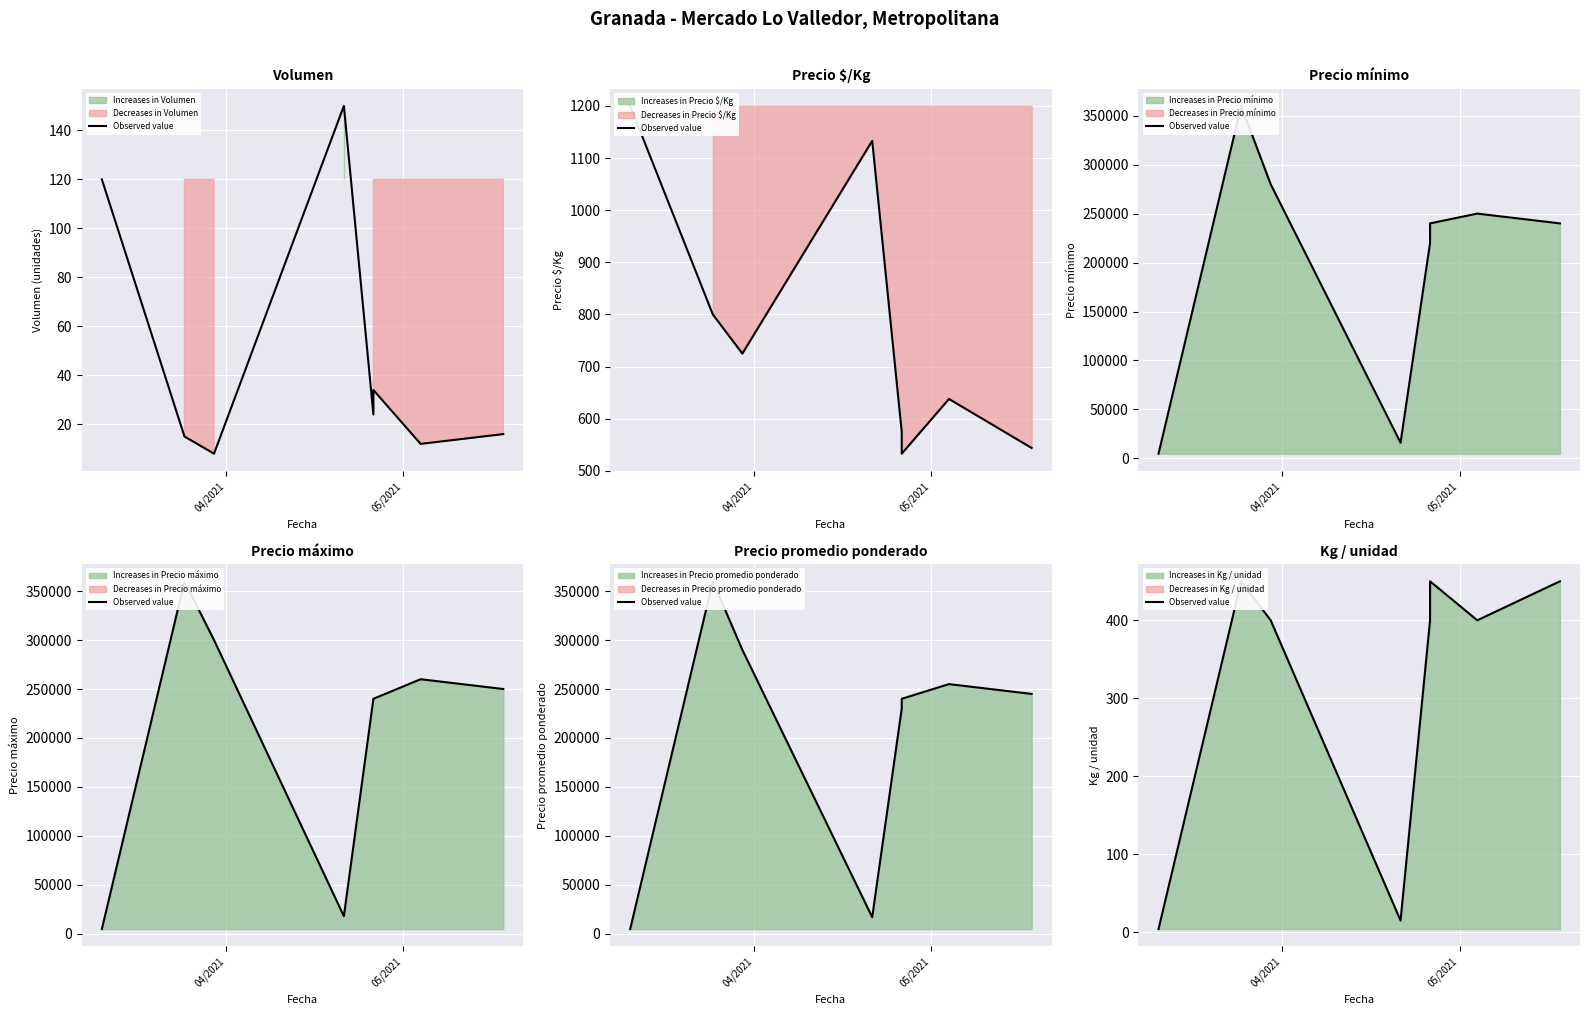

True or false: there are more than 2 points higher than both neighbors.

False